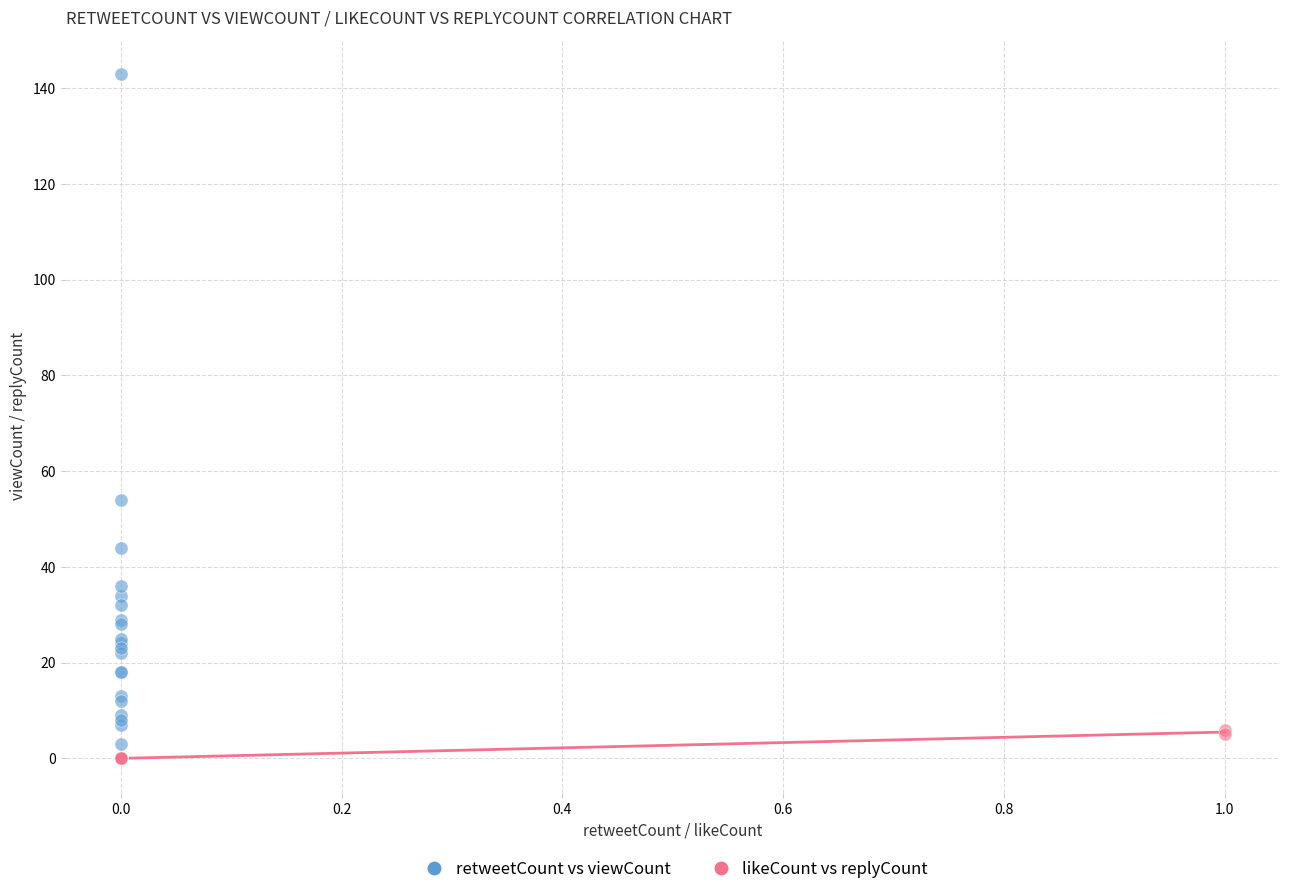

Which series contains the highest Y value?

retweetCount vs viewCount